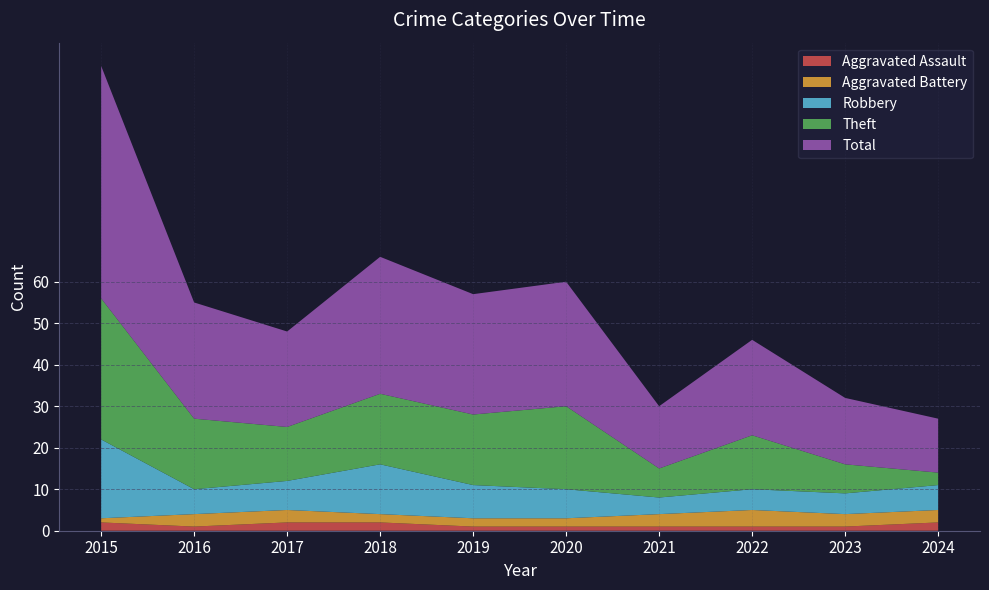

Reading left to right, what are all the values shown in this chart?

Aggravated Assault: 2015=2	2016=1	2017=2	2018=2	2019=1	2020=1	2021=1	2022=1	2023=1	2024=2
Aggravated Battery: 2015=1	2016=3	2017=3	2018=2	2019=2	2020=2	2021=3	2022=4	2023=3	2024=3
Robbery: 2015=19	2016=6	2017=7	2018=12	2019=8	2020=7	2021=4	2022=5	2023=5	2024=6
Theft: 2015=34	2016=17	2017=13	2018=17	2019=17	2020=20	2021=7	2022=13	2023=7	2024=3
Total: 2015=56	2016=28	2017=23	2018=33	2019=29	2020=30	2021=15	2022=23	2023=16	2024=13